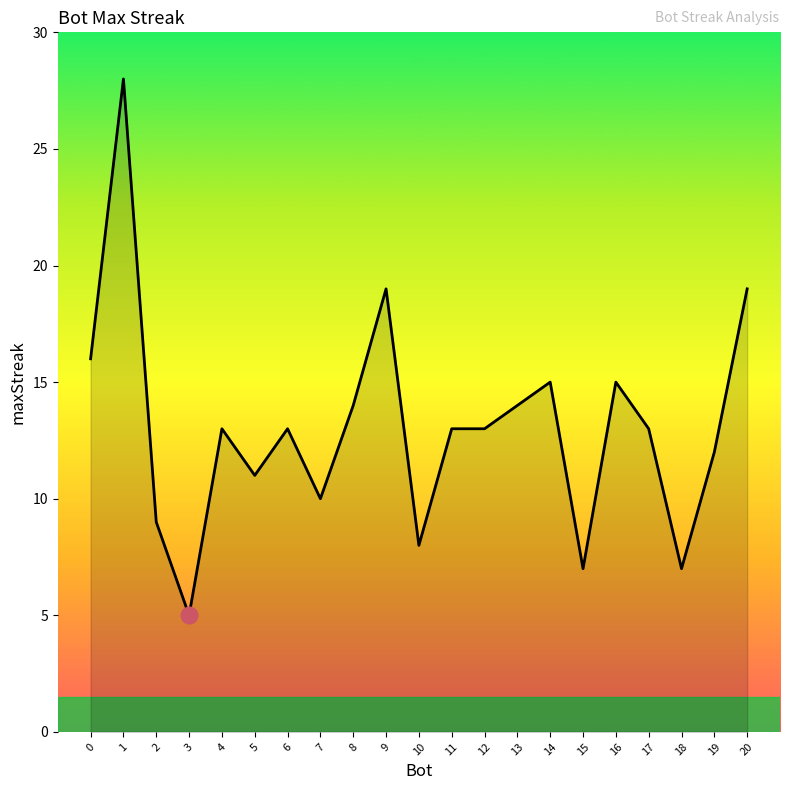

Reading left to right, what are all the values shown in this chart?

16	28	9	5	13	11	13	10	14	19	8	13	13	14	15	7	15	13	7	12	19